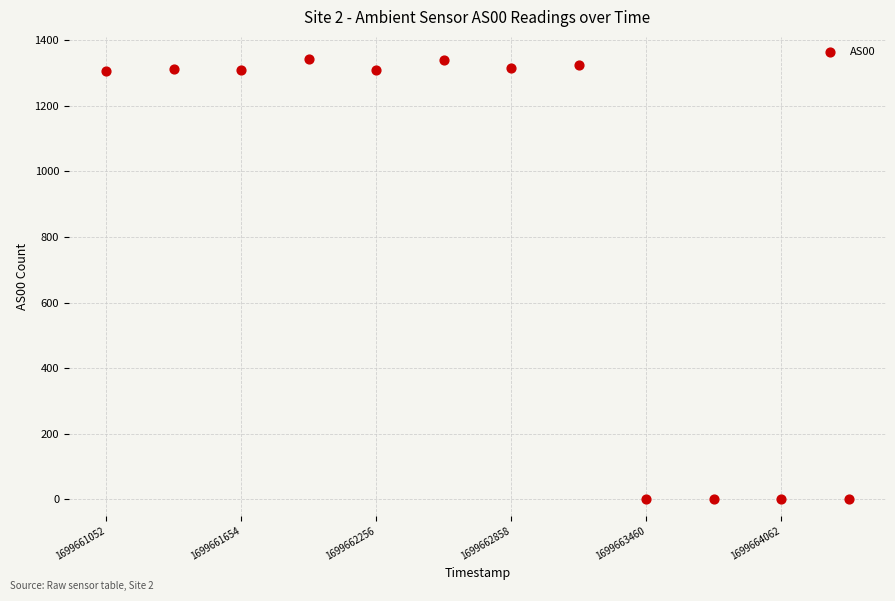

What is the average Y value?

880